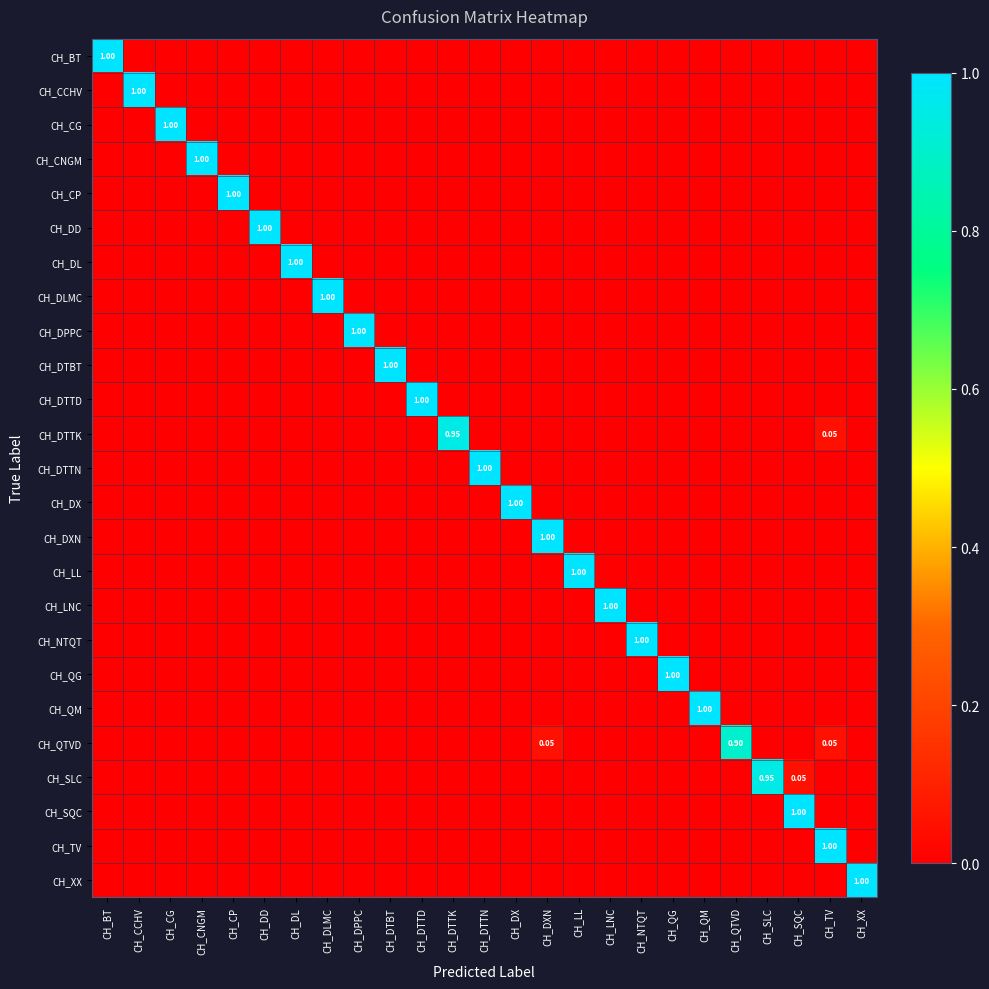

How many positive values does the CH_TV series have?

1